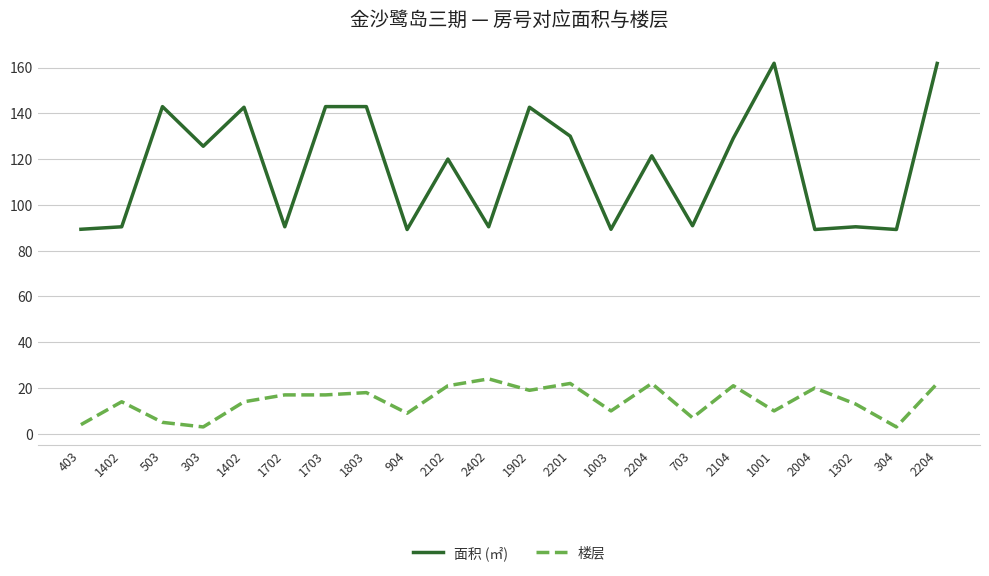

What are all the series names shown in the legend?

面积 (㎡), 楼层